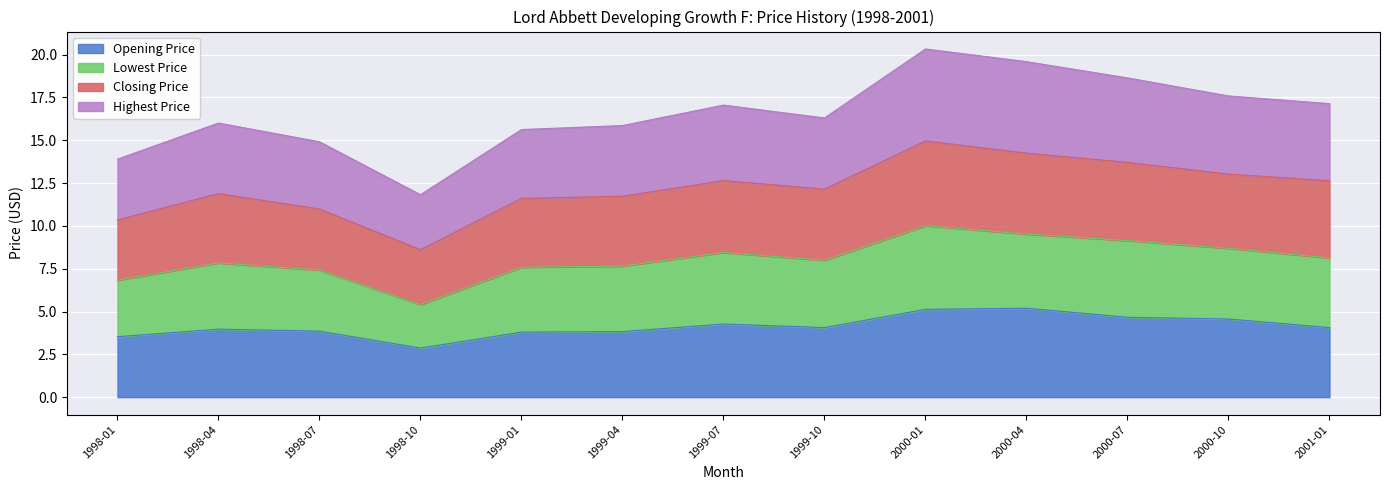

Is it true that Opening Price equals 2.9 at 1998-10?

True